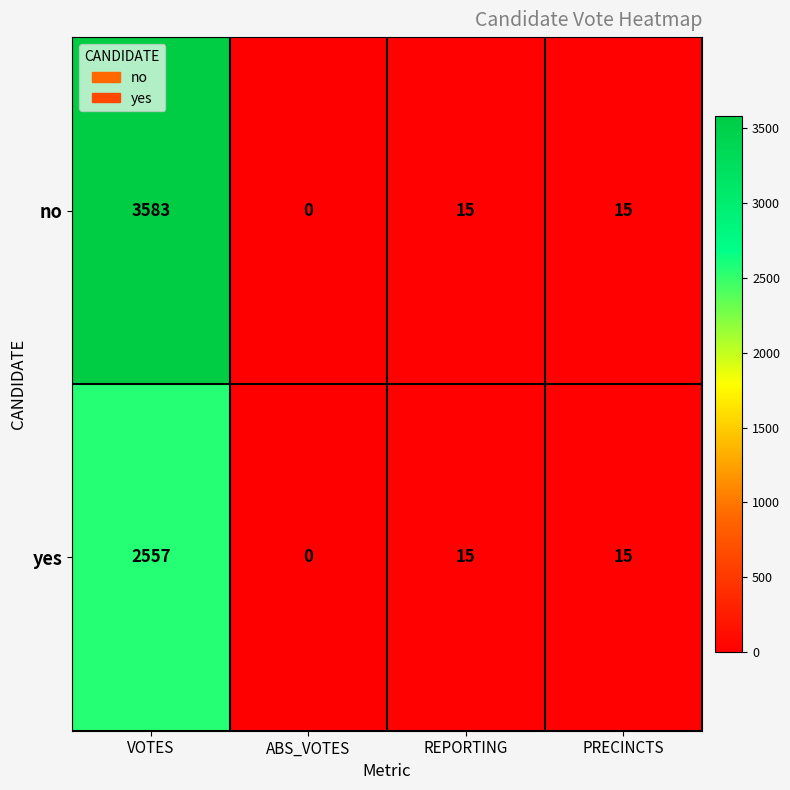

Which series has the largest range (max minus min)?

no